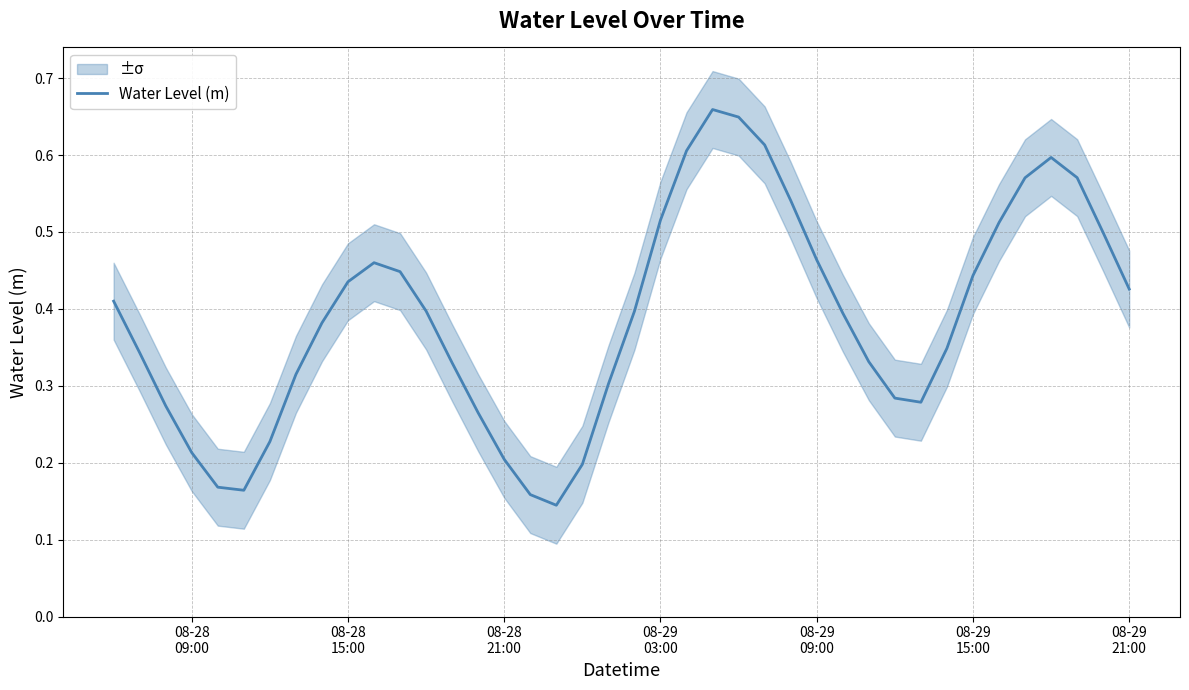

Is it true that the value at 08-28
15:00 is 0.5?

False